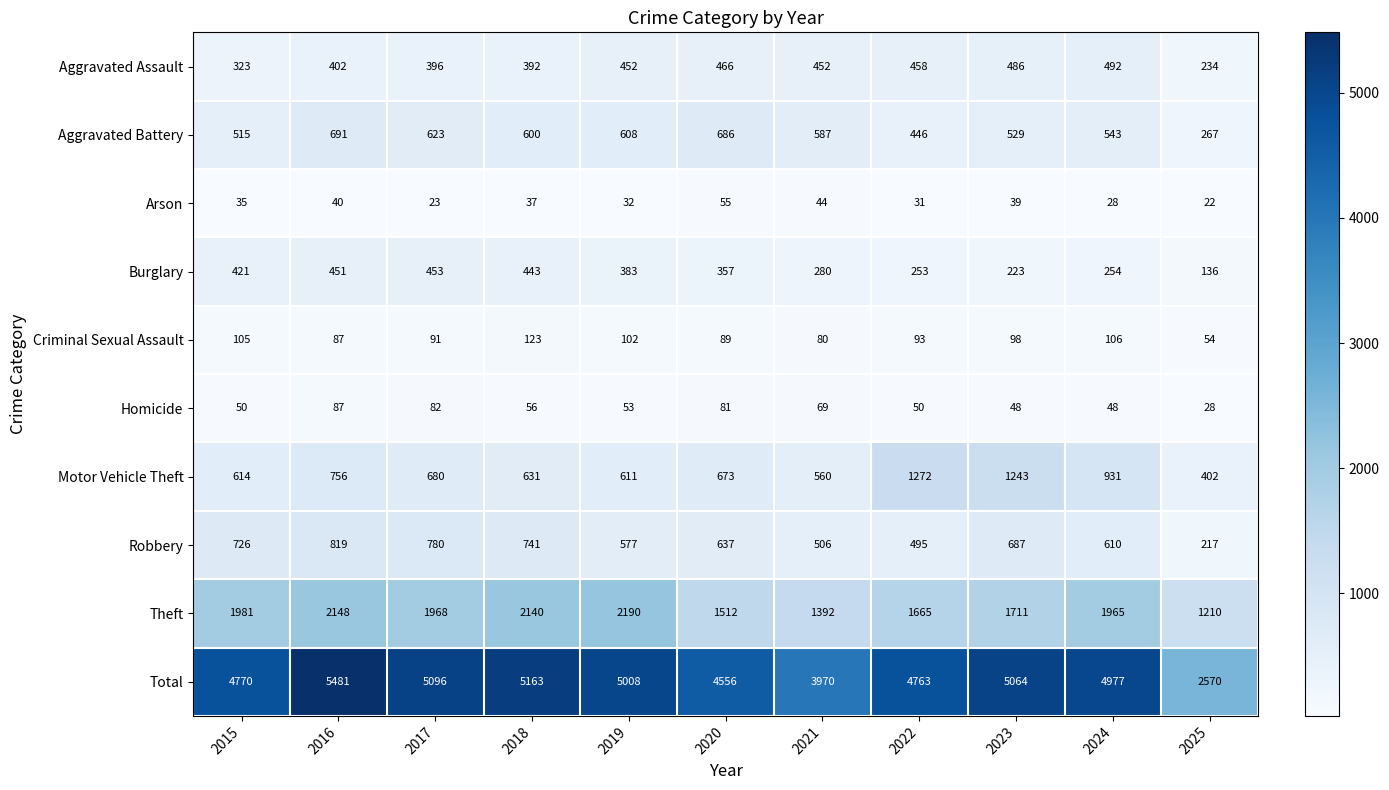

Which series has the largest total across all categories?

Total